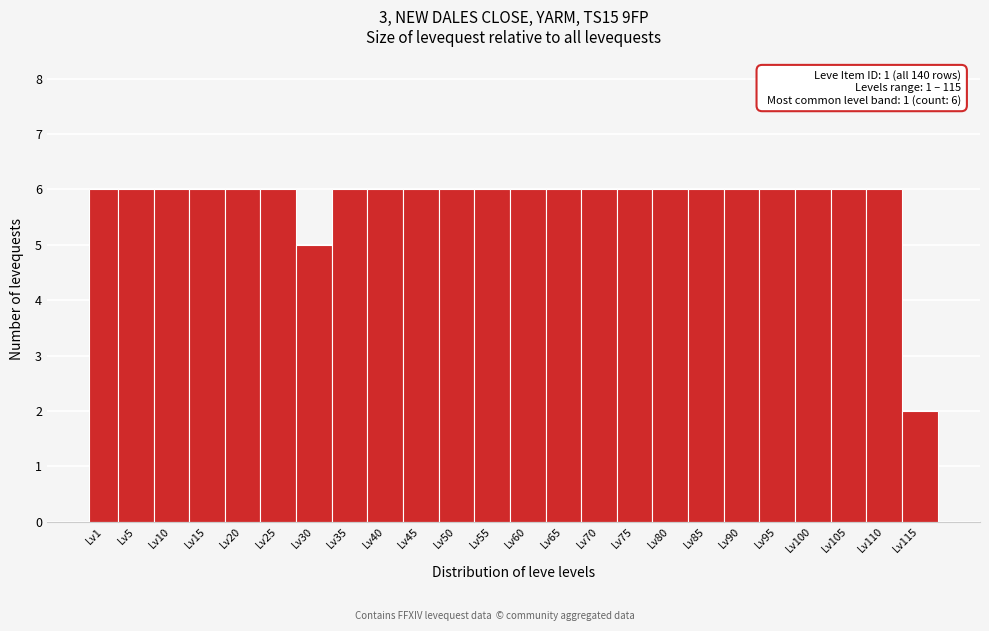

Reading right to left, what are all the values shown in this chart?

Lv115=2	Lv110=6	Lv105=6	Lv100=6	Lv95=6	Lv90=6	Lv85=6	Lv80=6	Lv75=6	Lv70=6	Lv65=6	Lv60=6	Lv55=6	Lv50=6	Lv45=6	Lv40=6	Lv35=6	Lv30=5	Lv25=6	Lv20=6	Lv15=6	Lv10=6	Lv5=6	Lv1=6